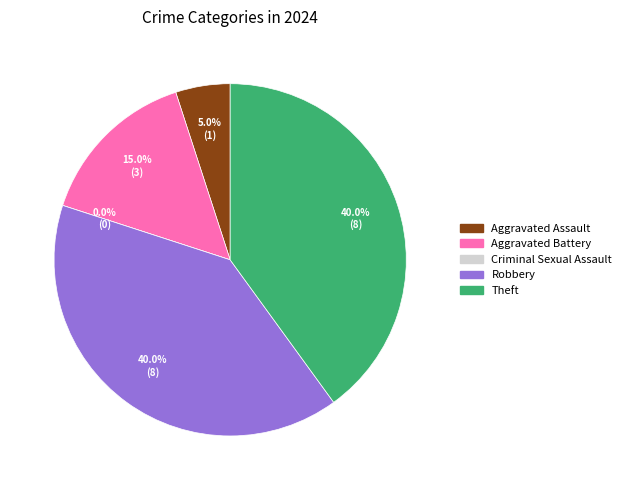

Which slice is the smallest?

Criminal Sexual Assault